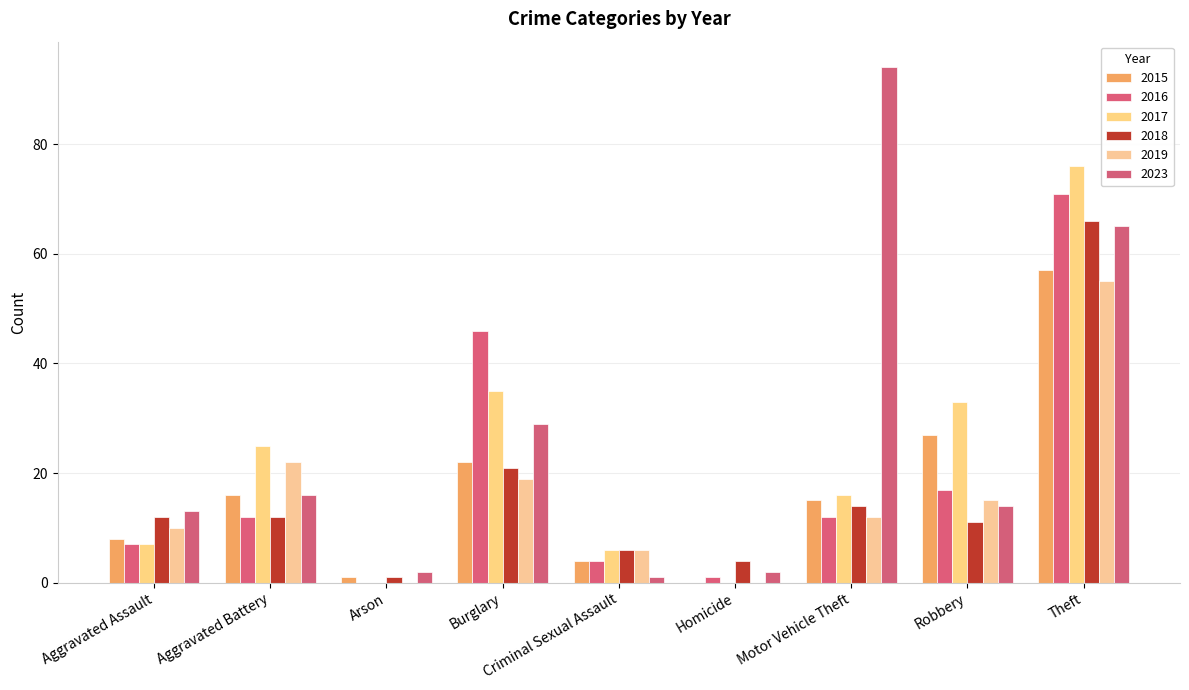

What is the sum of all 2018 values?

147